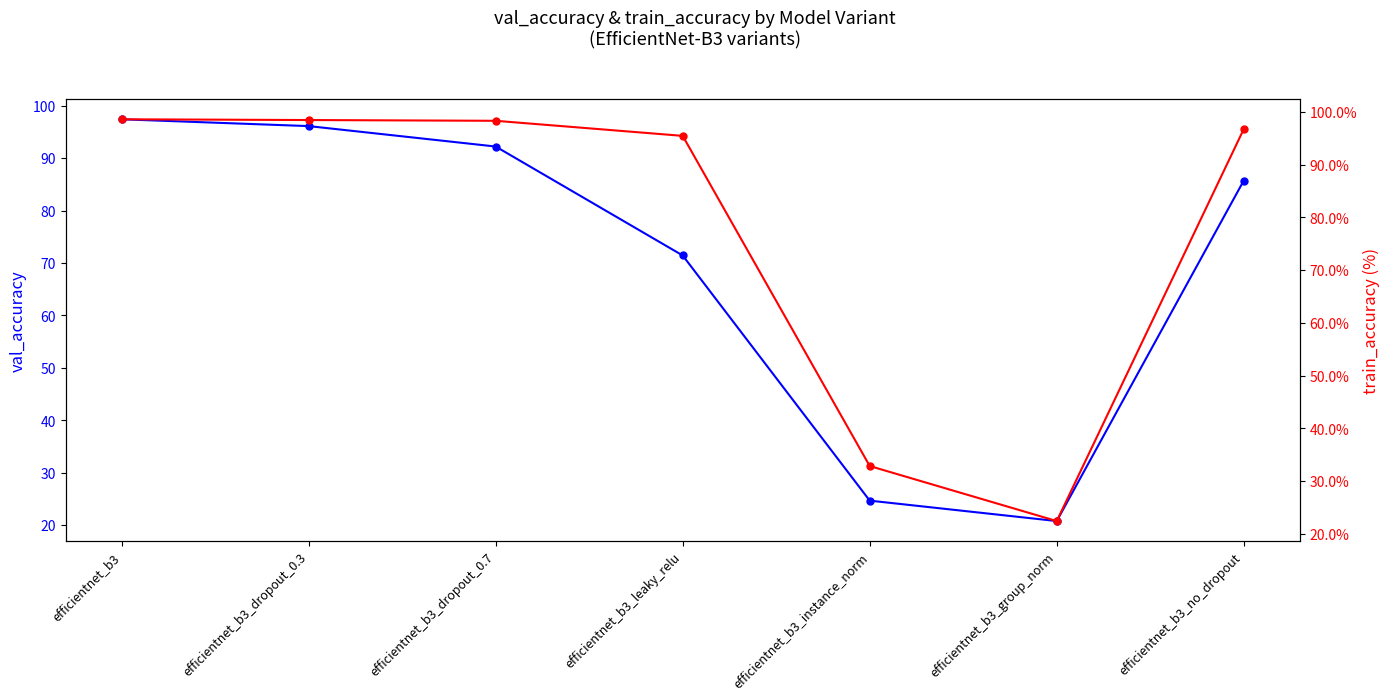

What is the smallest value displayed?

20.8